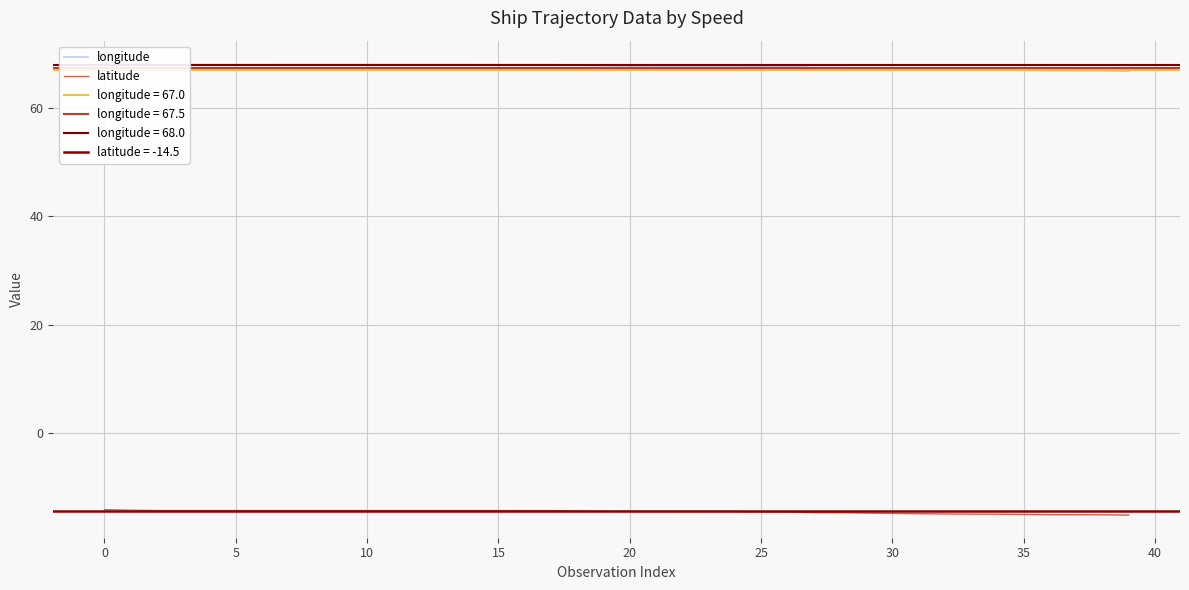

The latitude series shows -14.8 at 27. True or false?

True